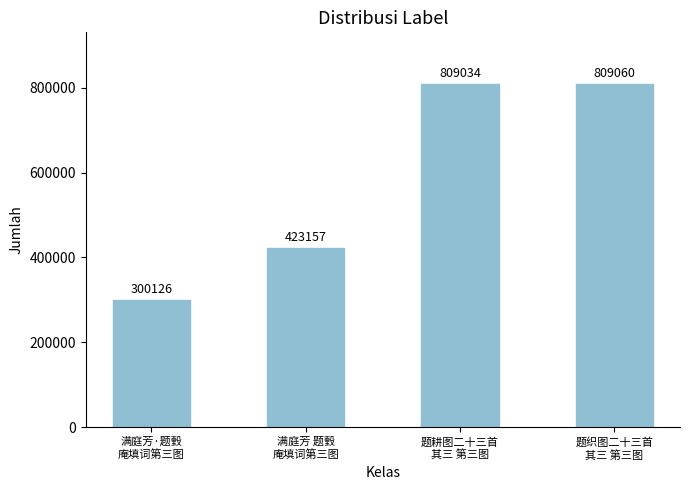

Are the bars grouped side by side (vs. stacked)?

No